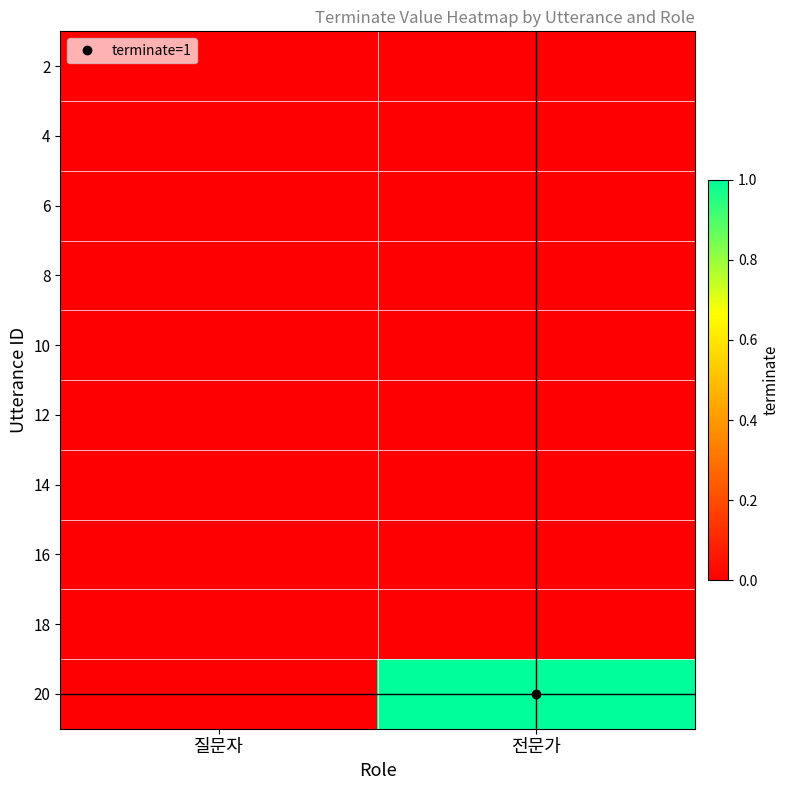

Reading left to right, what are all the values shown in this chart?

2: 질문자=0	전문가=0
4: 질문자=0	전문가=0
6: 질문자=0	전문가=0
8: 질문자=0	전문가=0
10: 질문자=0	전문가=0
12: 질문자=0	전문가=0
14: 질문자=0	전문가=0
16: 질문자=0	전문가=0
18: 질문자=0	전문가=0
20: 질문자=0	전문가=1